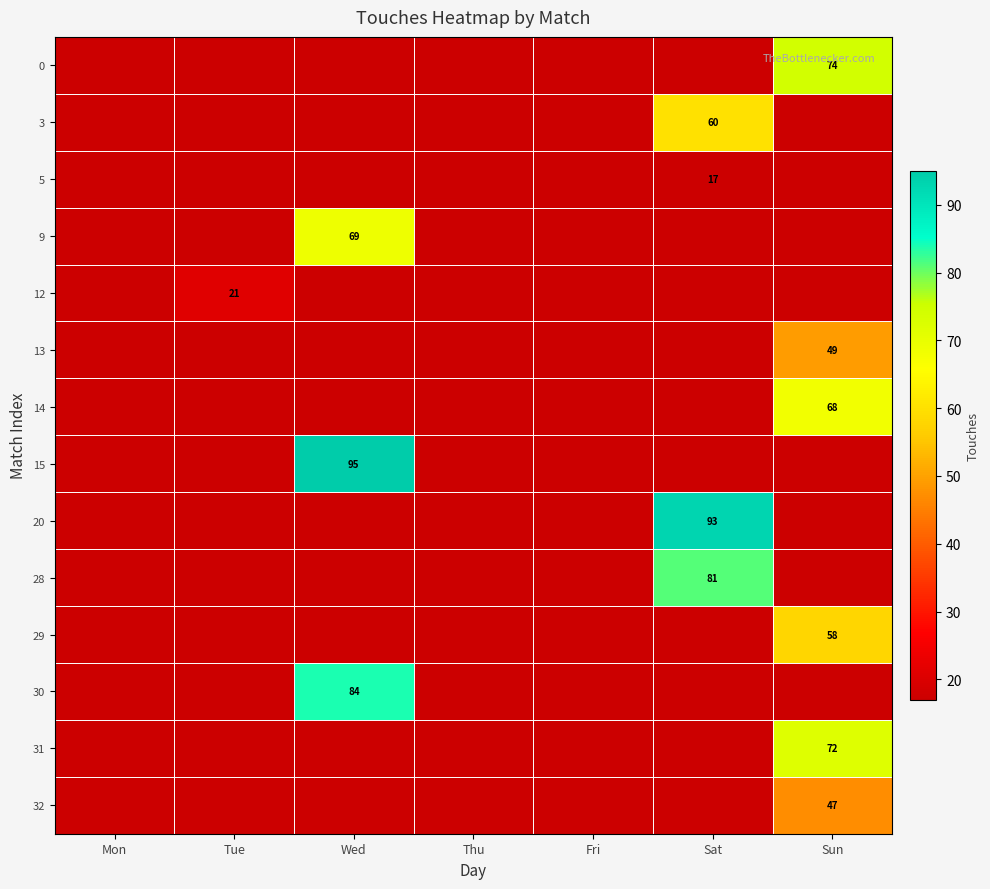

The value of 15 at Wed is 95. True or false?

True